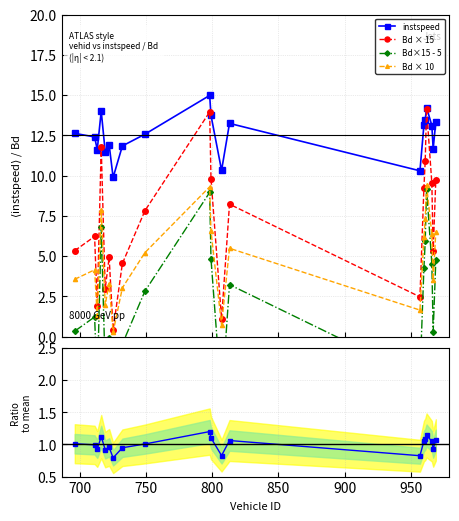

What is the difference between the maximum and minimum values in the ratio to mean series?

0.4